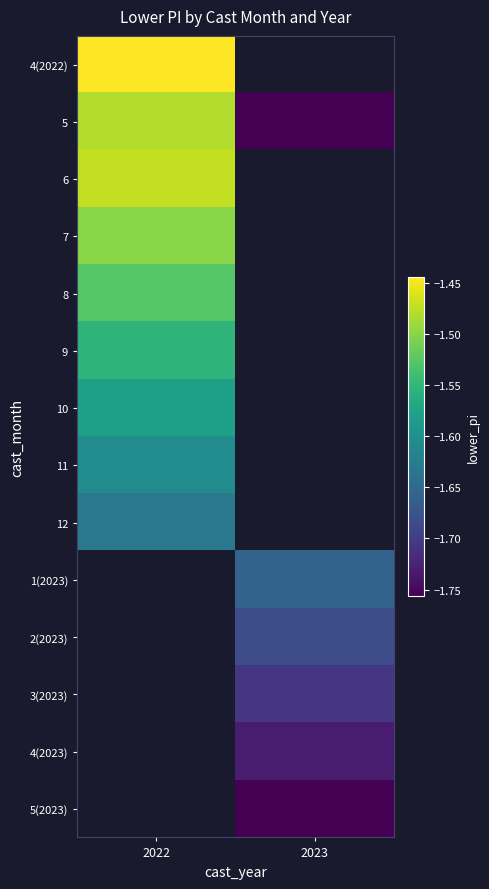

Which label corresponds to the smallest value in the chart?

2023